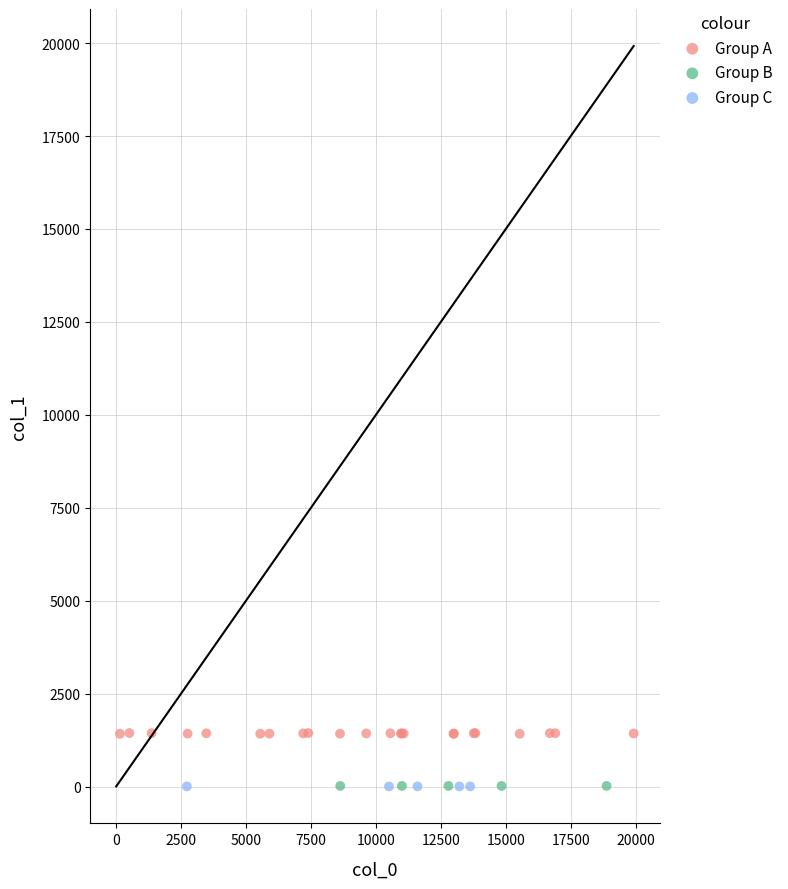

Which series reaches the maximum Y coordinate?

Group A